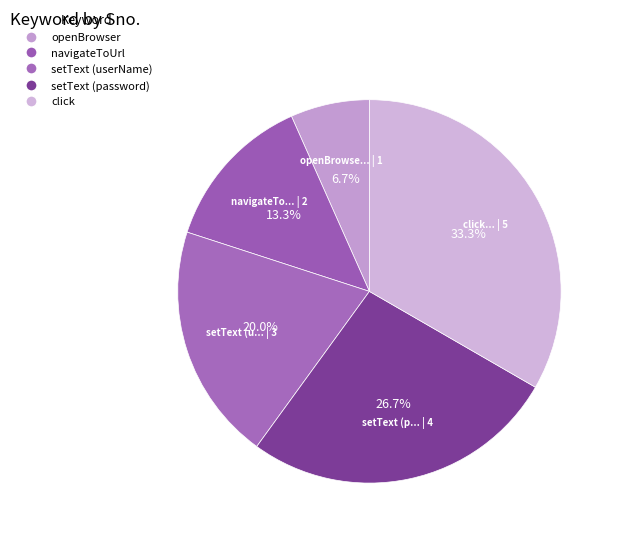

To the nearest percent, what is the average slice percentage?

20%